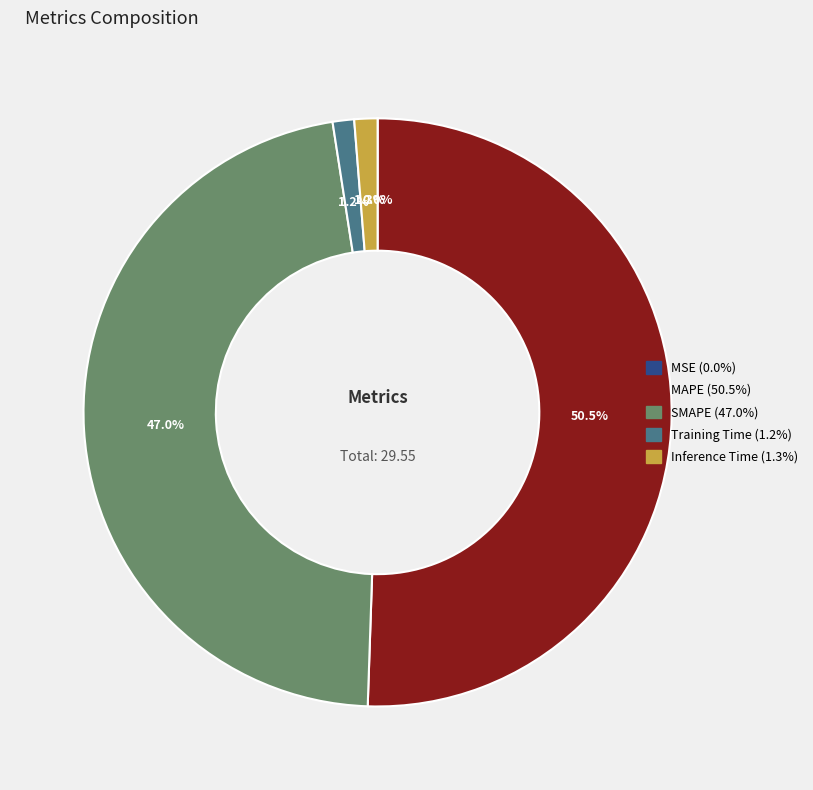

What is the majority slice?

MAPE